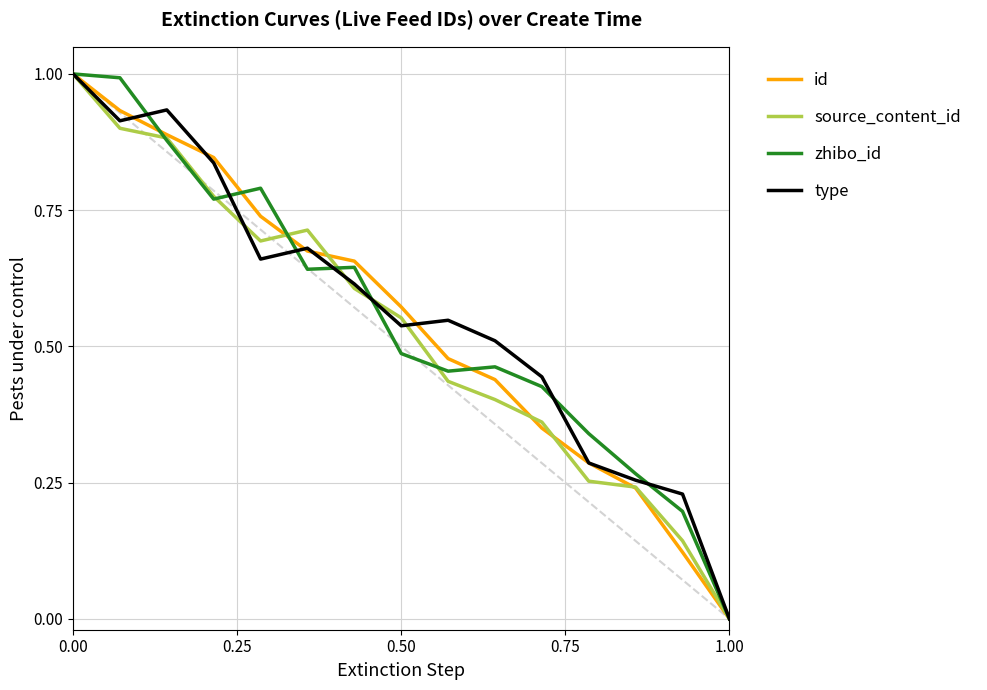

The type series shows 0.0 at 1.00. True or false?

True